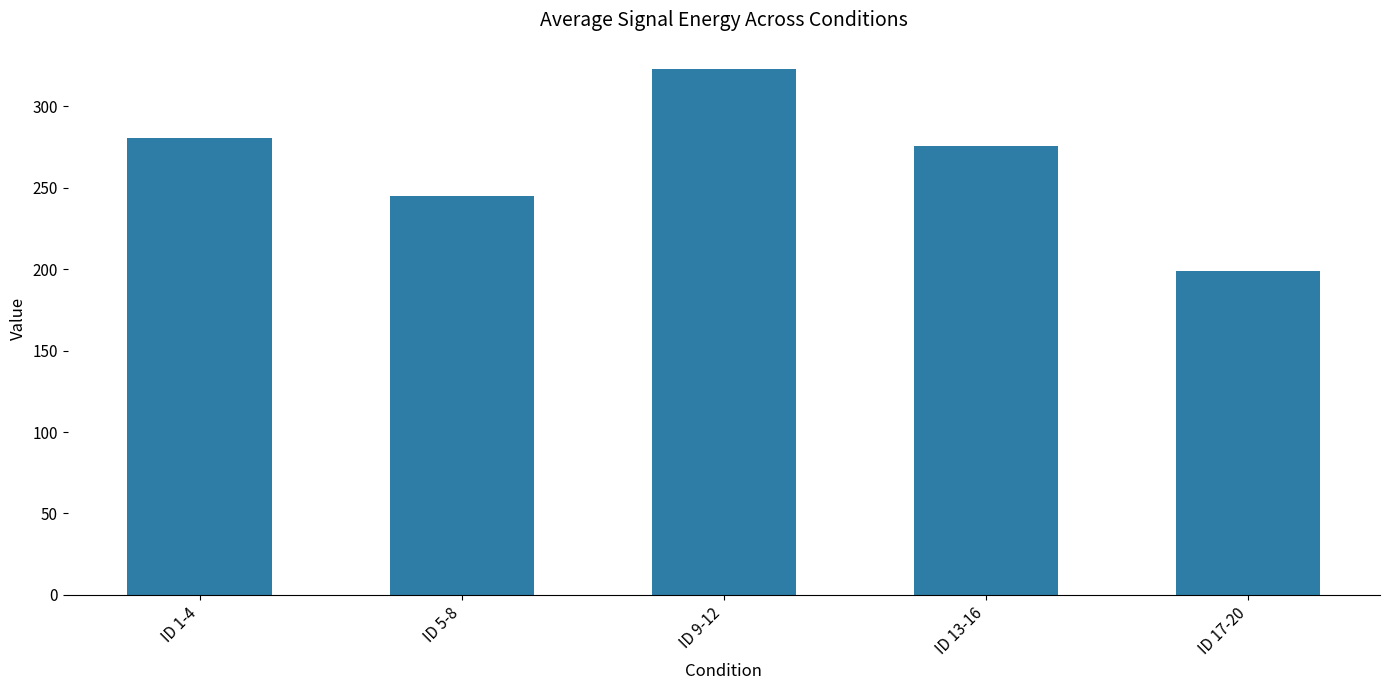

Is it true that the value at ID 9-12 is 322.9?

True